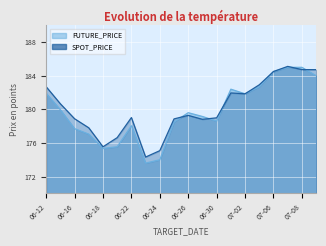

What is the approximate value of SPOT_PRICE at 07-08?

184.7